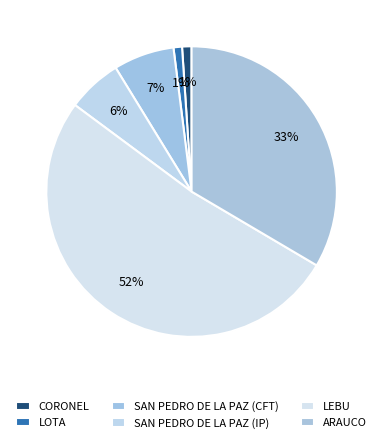

Which category accounts for the majority?

LEBU